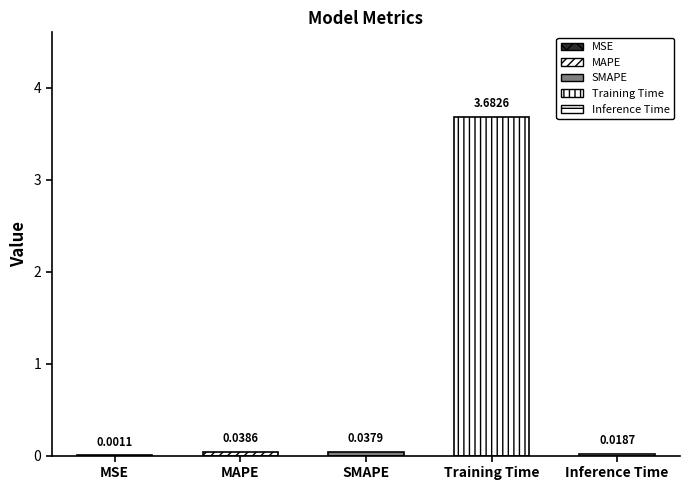

How many categories are shown in the chart?

5